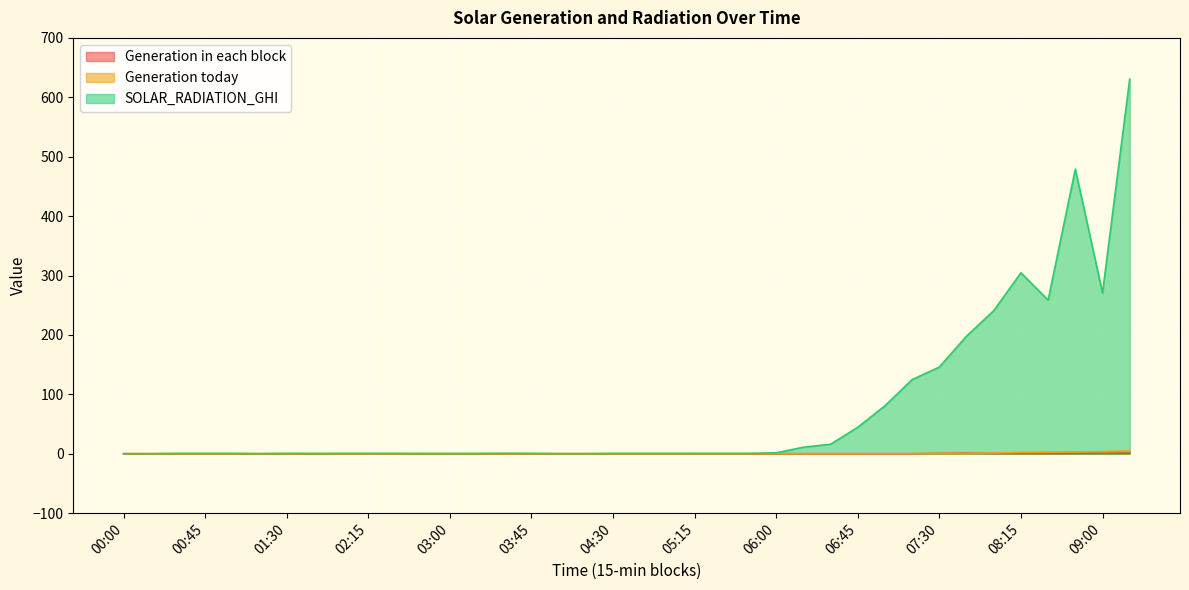

Rank the categories by Generation in each block value from highest to lowest.

07:45, 09:45, 09:00, 07:30, 08:00, 08:30, 08:45, 08:15, 06:00, 06:15, 06:30, 06:45, 07:00, 07:15, 00:00, 00:15, 00:30, 00:45, 01:00, 01:15, 01:30, 01:45, 02:00, 02:15, 02:30, 02:45, 03:00, 03:15, 03:30, 03:45, 04:00, 04:15, 04:30, 04:45, 05:00, 05:15, 05:30, 05:45